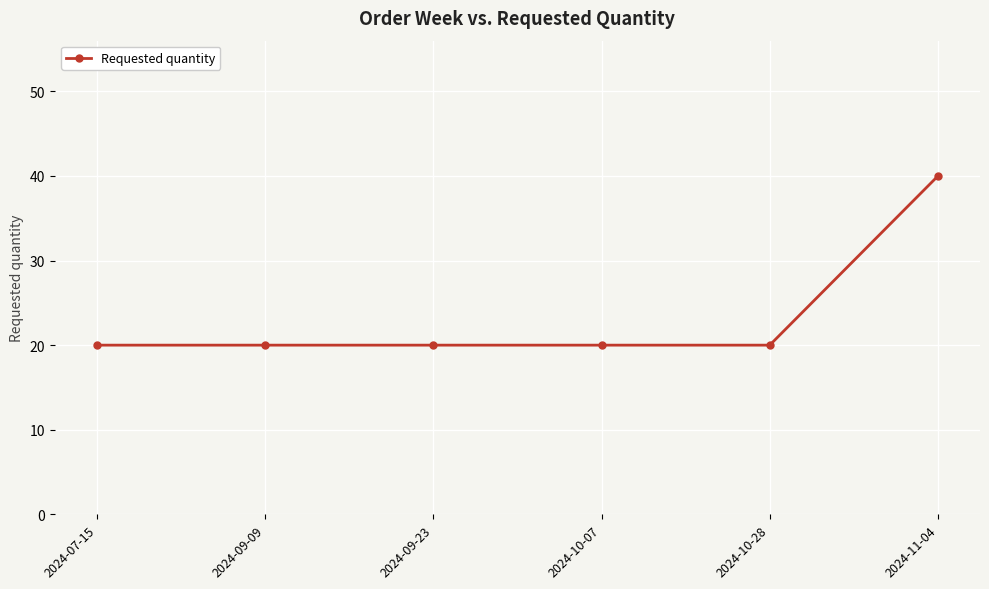

Reading left to right, transcribe all the data shown in this chart.

2024-07-15=20	2024-09-09=20	2024-09-23=20	2024-10-07=20	2024-10-28=20	2024-11-04=40